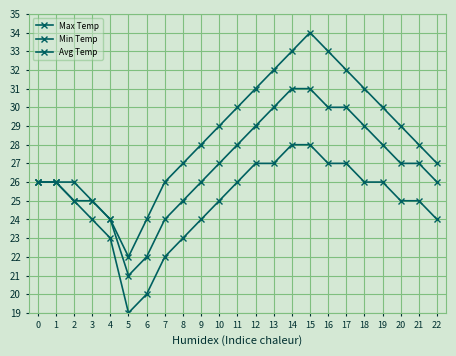

How many lines are shown in the chart?

3